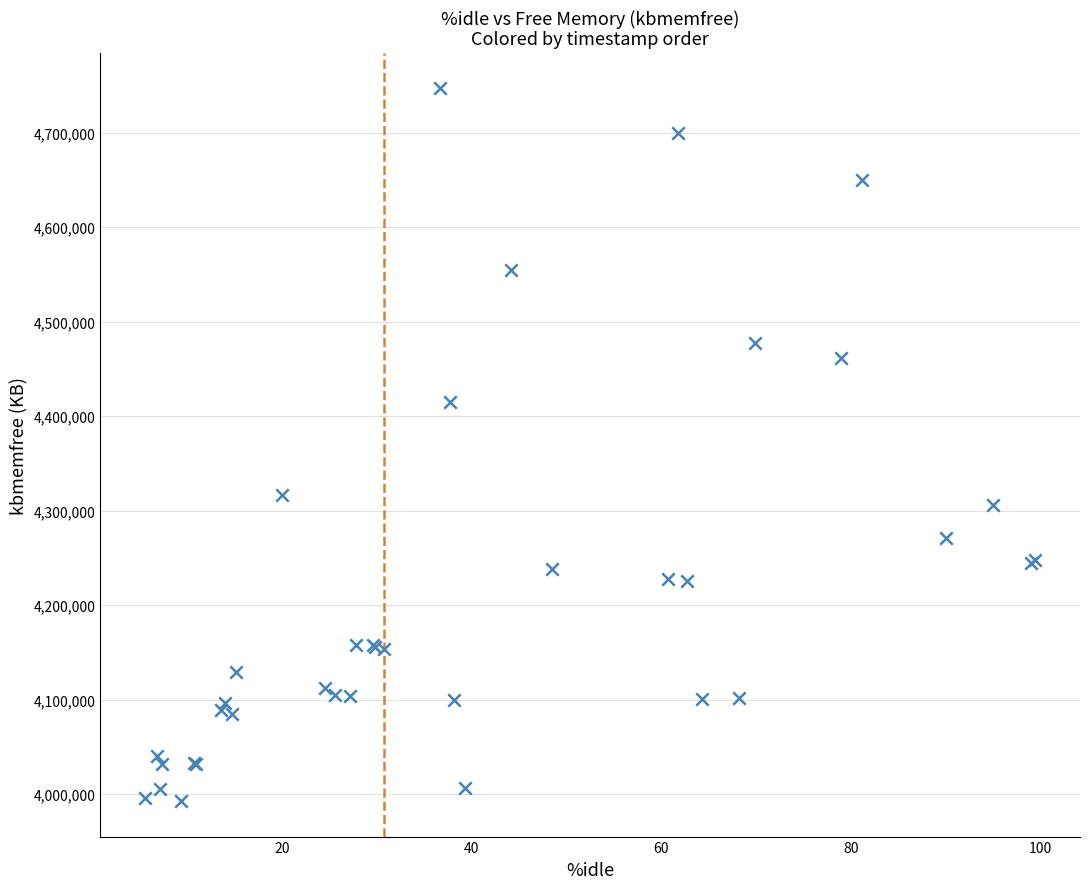

What Y value in the scatter plot is closest to 4369856?

4415020